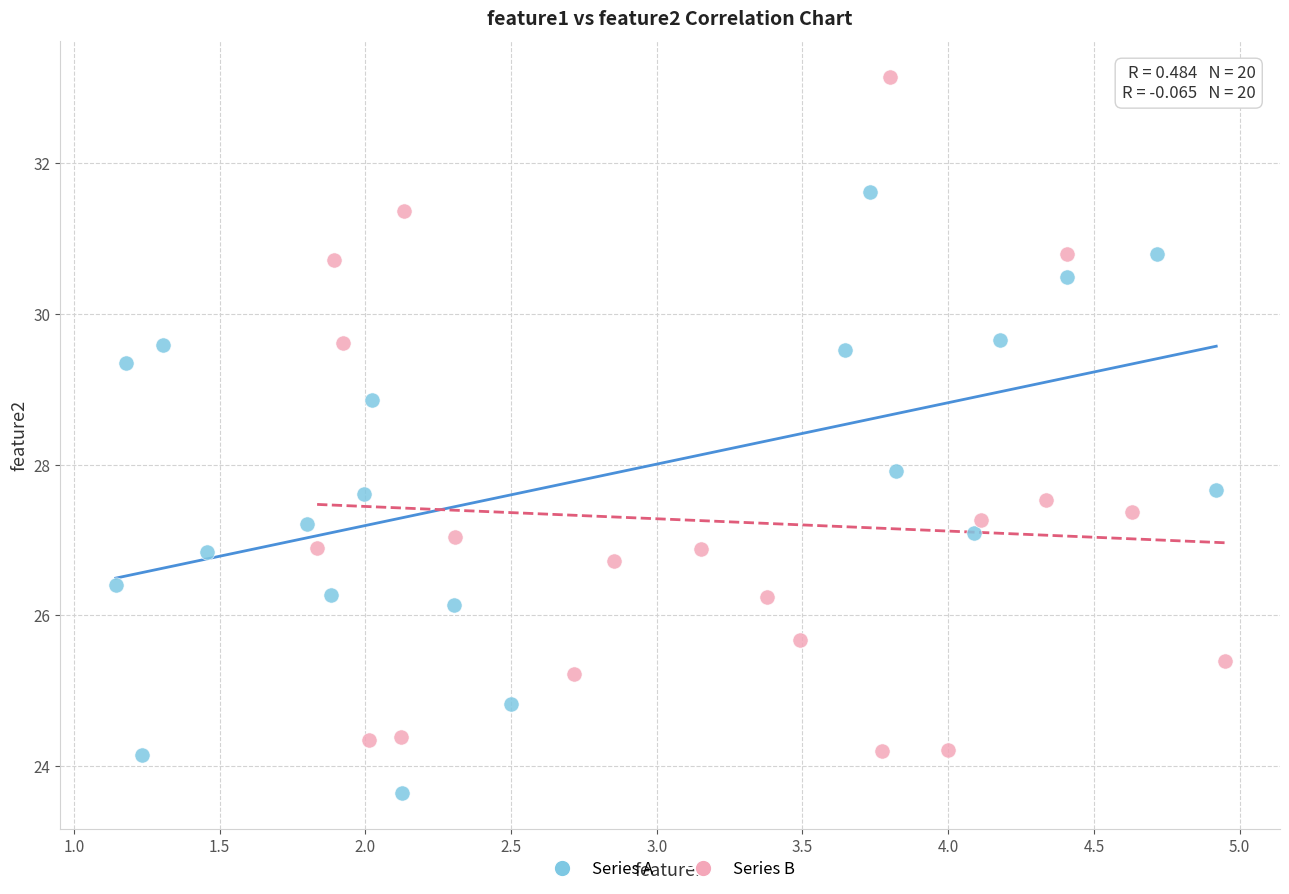

Which series has the largest Y range (max minus min)?

Series B